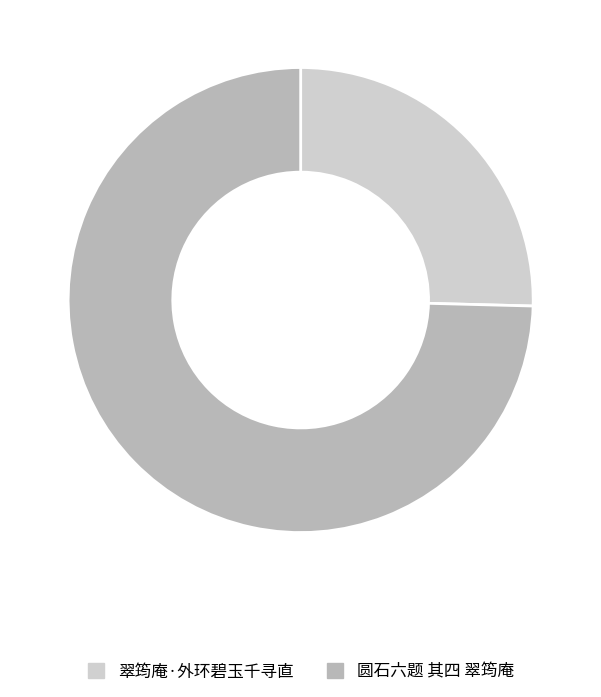

The 圆石六题 其四 翠筠庵 slice represents 65% of the pie. True or false?

False